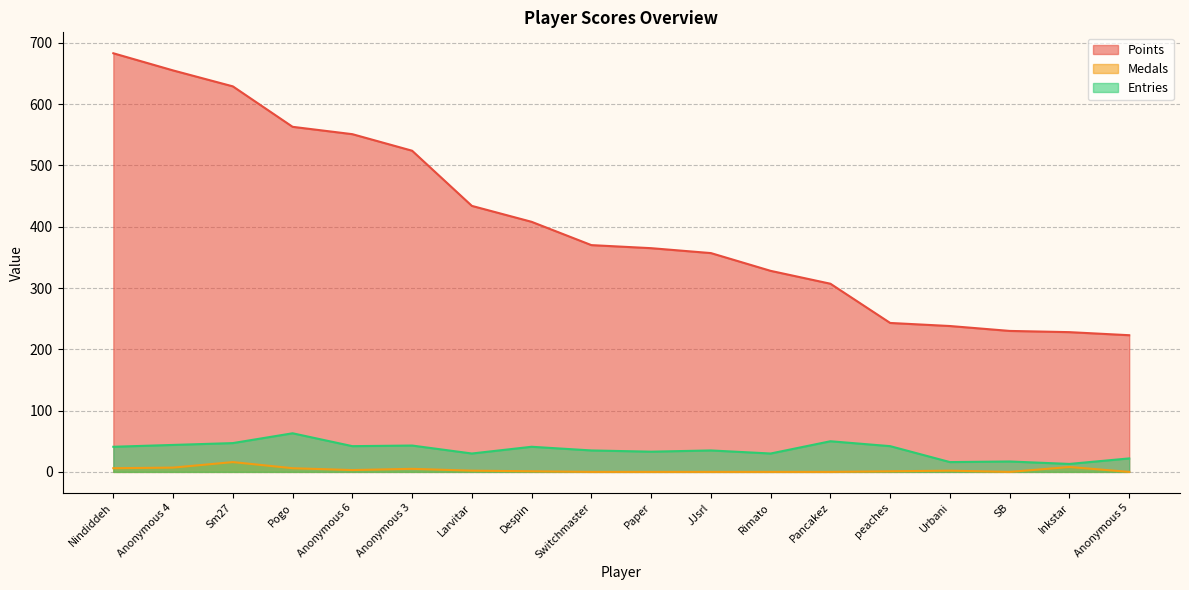

Which series has the widest spread of values?

Points